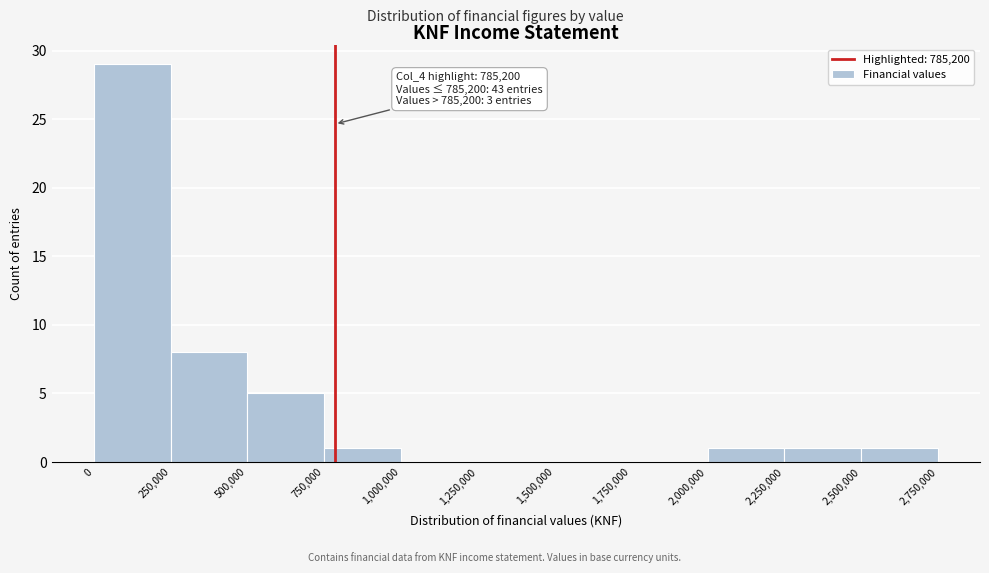

Over which range of the x-axis is the bar tallest?

0 to 250,000